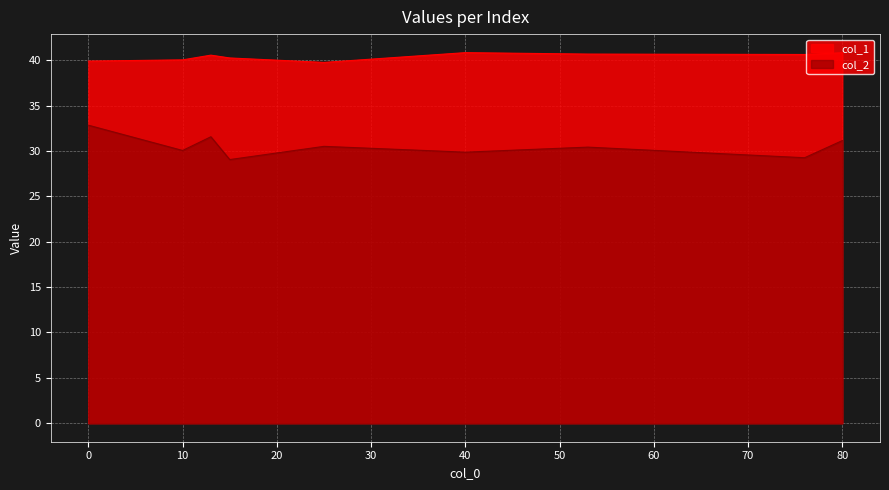

List the series in order of their peak value, lowest first.

col_2, col_1